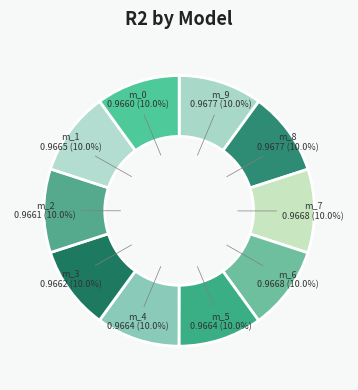

Count the number of slices in the pie.

10